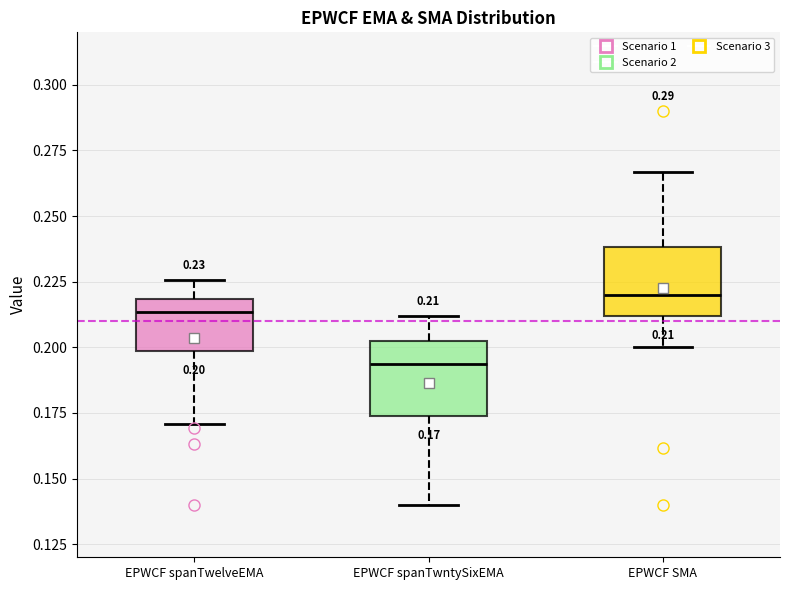

Which box's median line is the highest?

EPWCF SMA